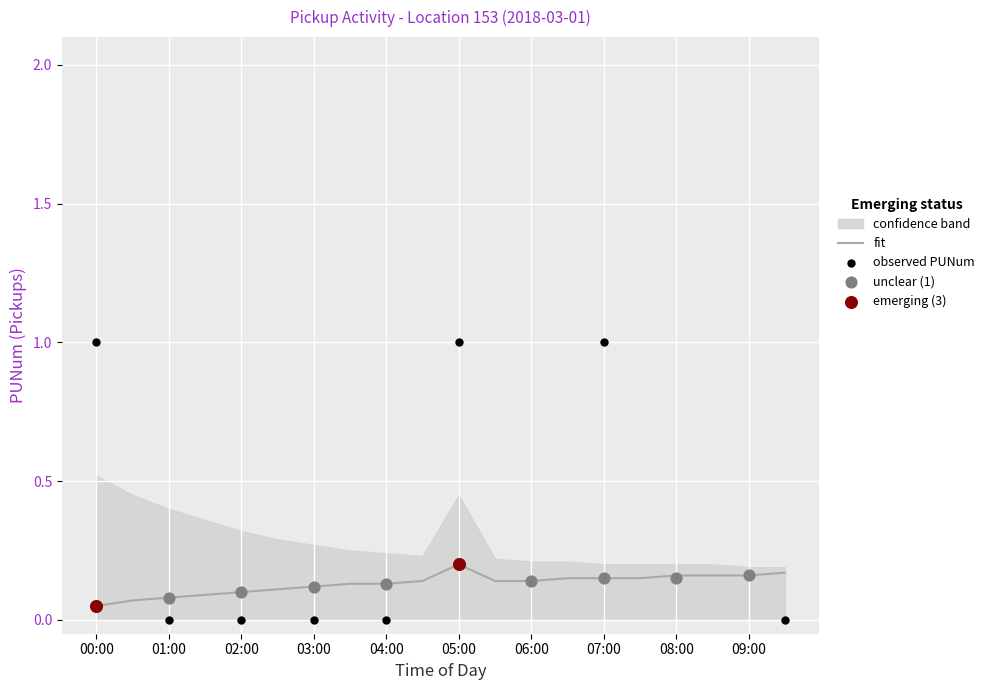

Is it true that fit equals 0.2 at 05:00?

True